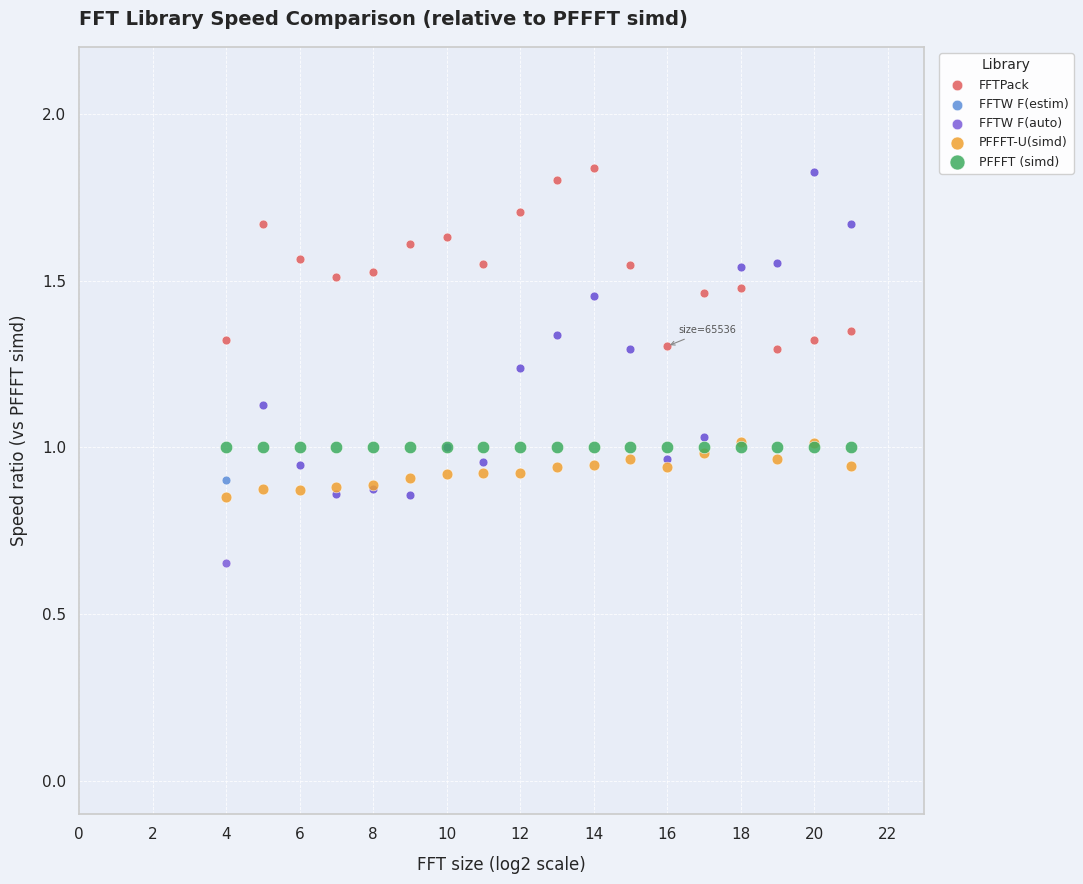

What are all the series names shown in the legend?

FFTPack, FFTW F(estim), FFTW F(auto), PFFFT-U(simd), PFFFT (simd)